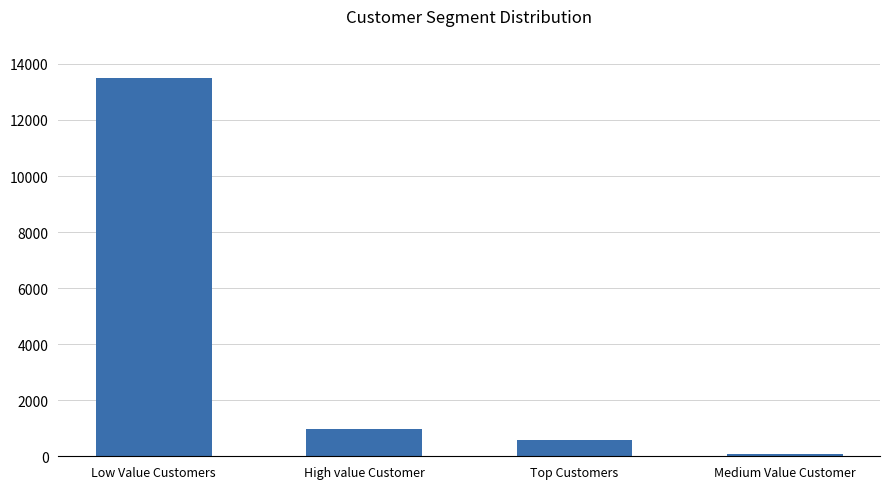

Reading left to right, list all the values displayed in this chart.

13514	985	586	68